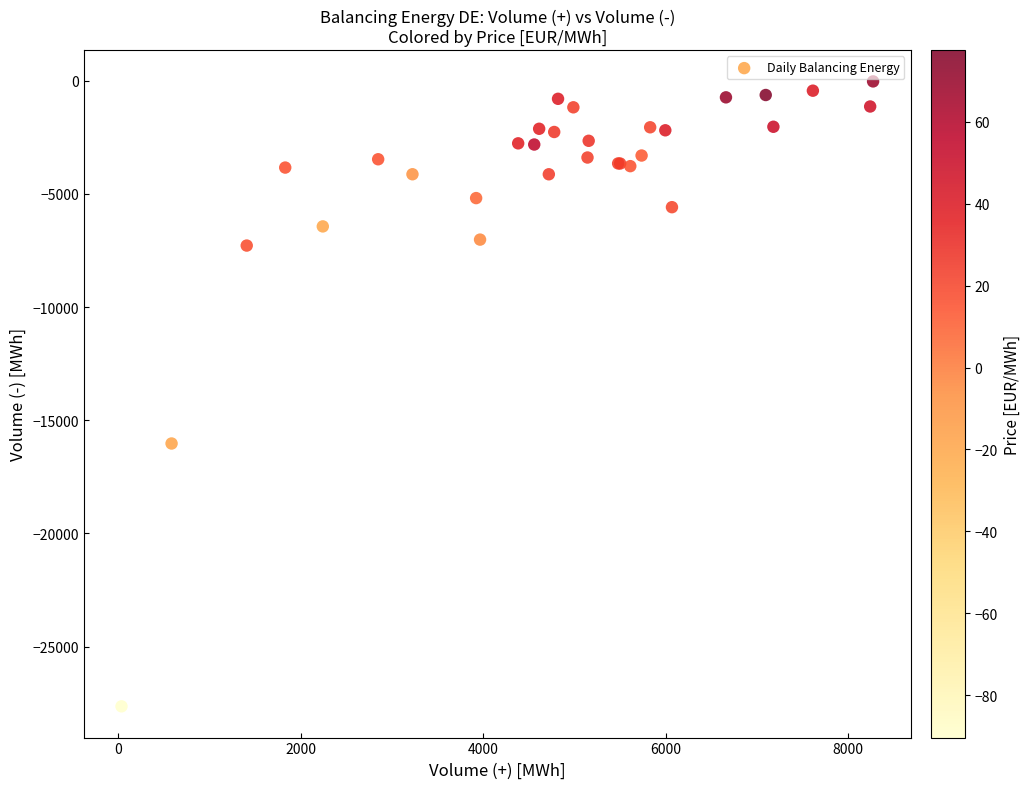

What Y value in the scatter plot is closest to -13835?

-16027